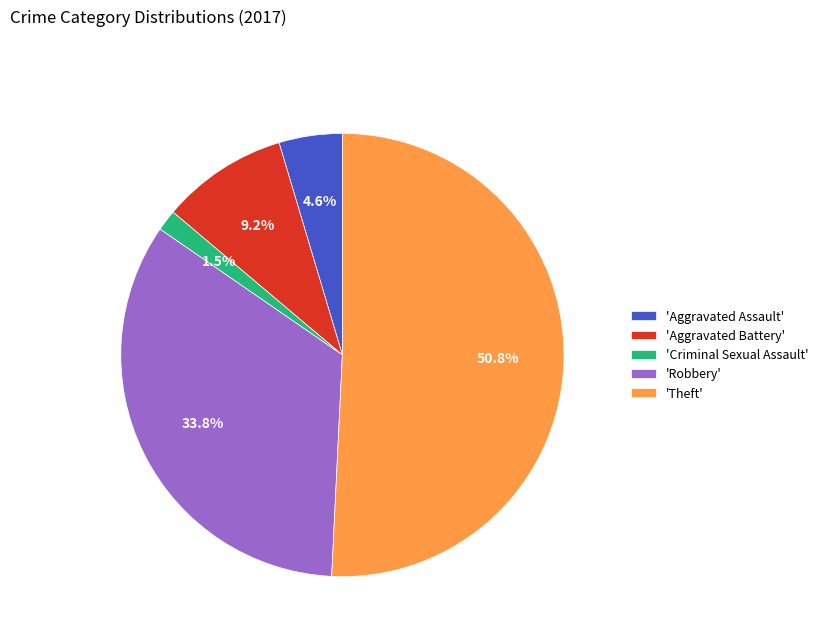

To the nearest percent, what is the difference between the largest and smallest slice percentages?

49%